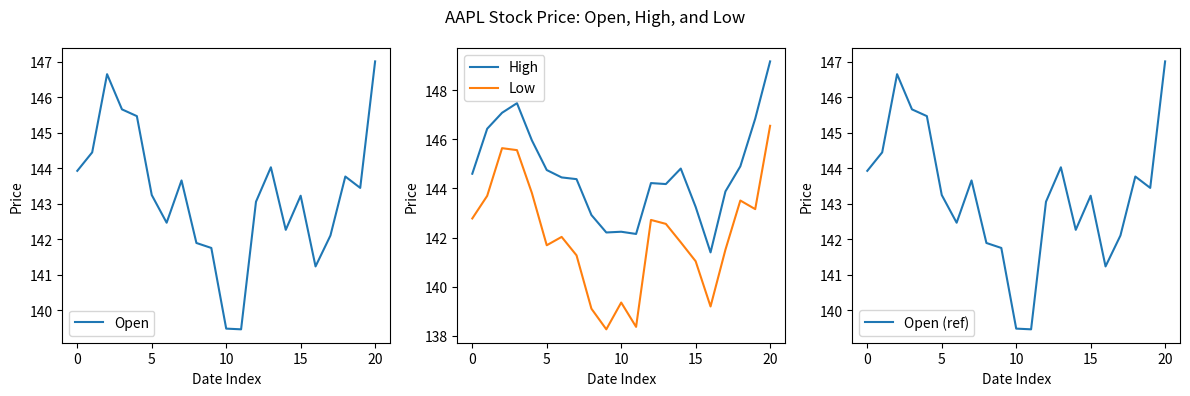

True or false: Open and High intersect in this chart.

False